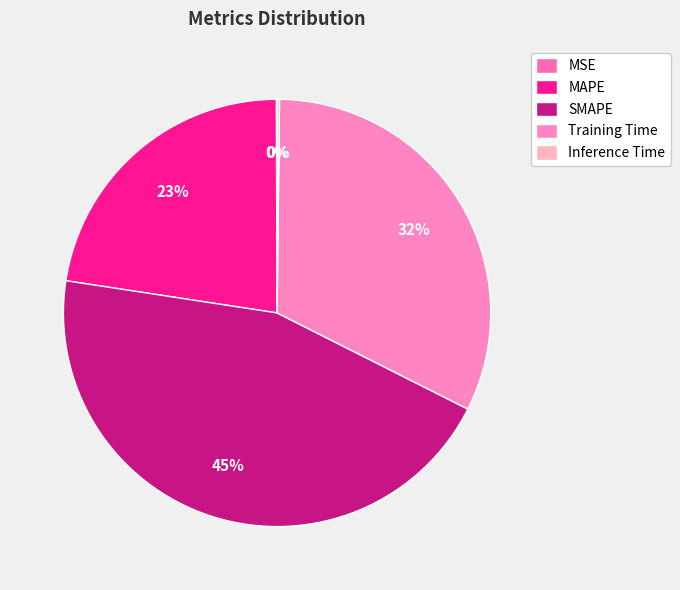

Is the sum of MSE and MAPE greater than half?

No